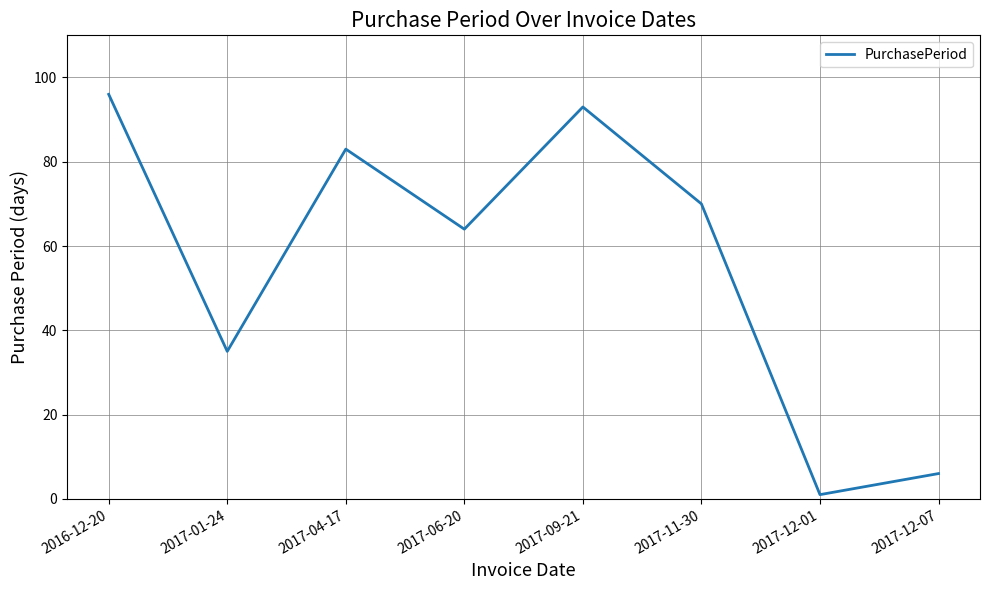

Read the value at 2017-12-07.

6